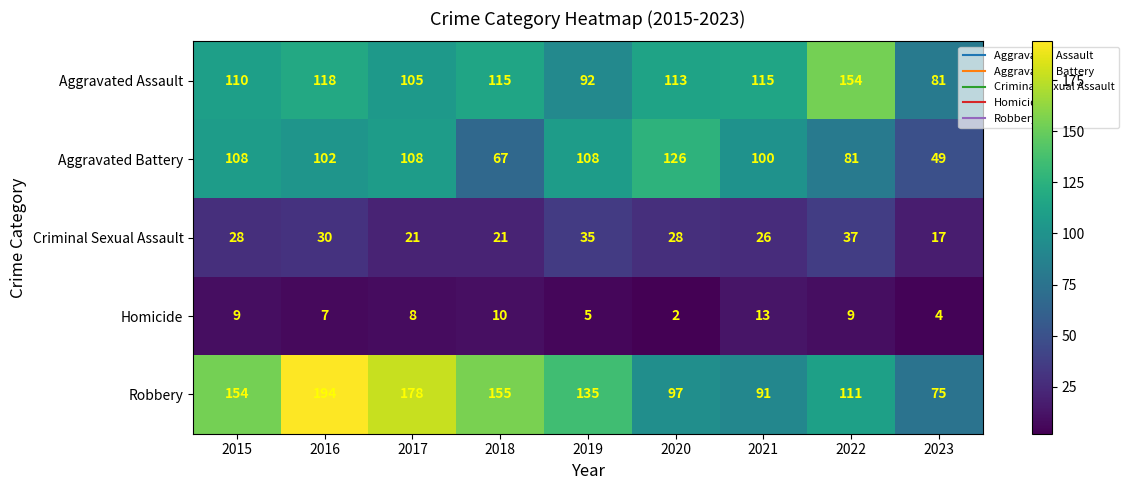

What is the difference between the maximum and minimum values in the Aggravated Battery series?

77